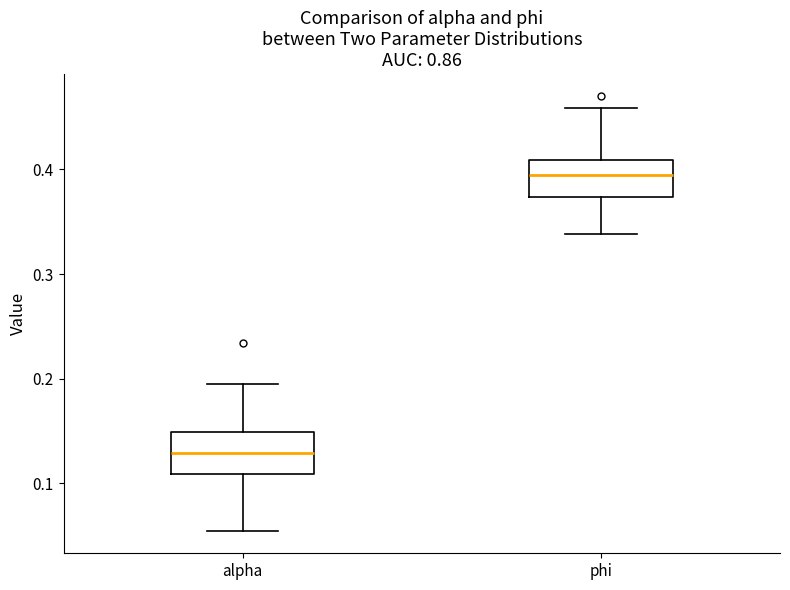

Reading left to right, transcribe this box plot: for each box, give where its median line is, the range the box spans, and where its two whiskers end, as read against the y-axis. The values are not printed on the chart, so give them approximately, as read against the axis.

alpha: median 0.13, box 0.11 to 0.15, whiskers 0.05 to 0.20
phi: median 0.39, box 0.37 to 0.41, whiskers 0.34 to 0.46